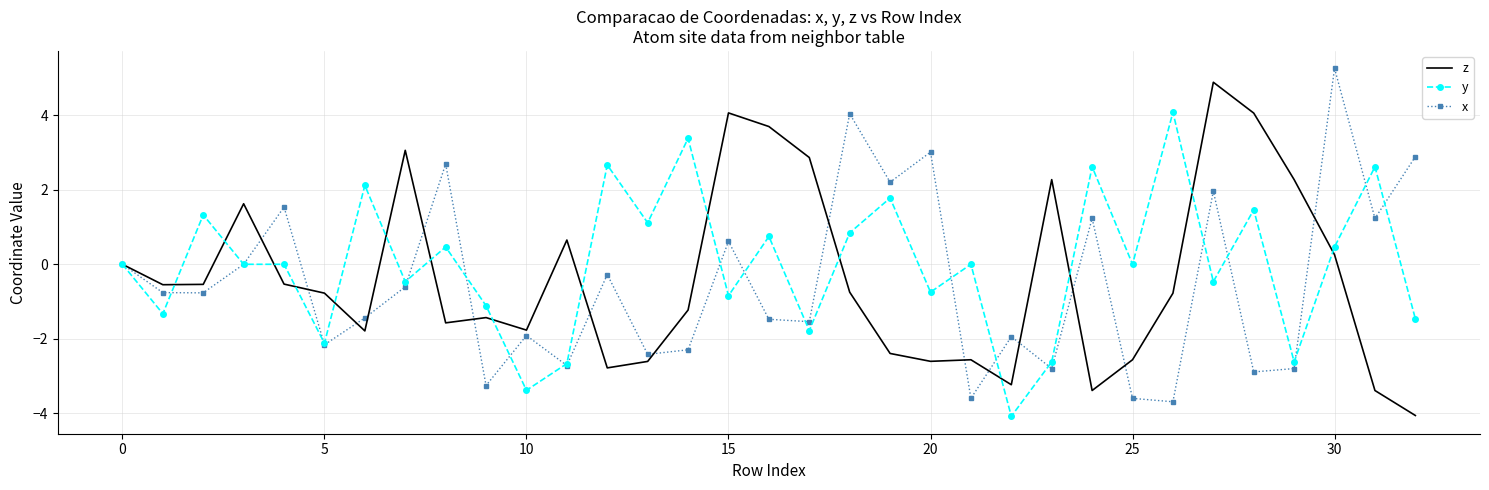

What is the lowest value of the y series?

-4.1